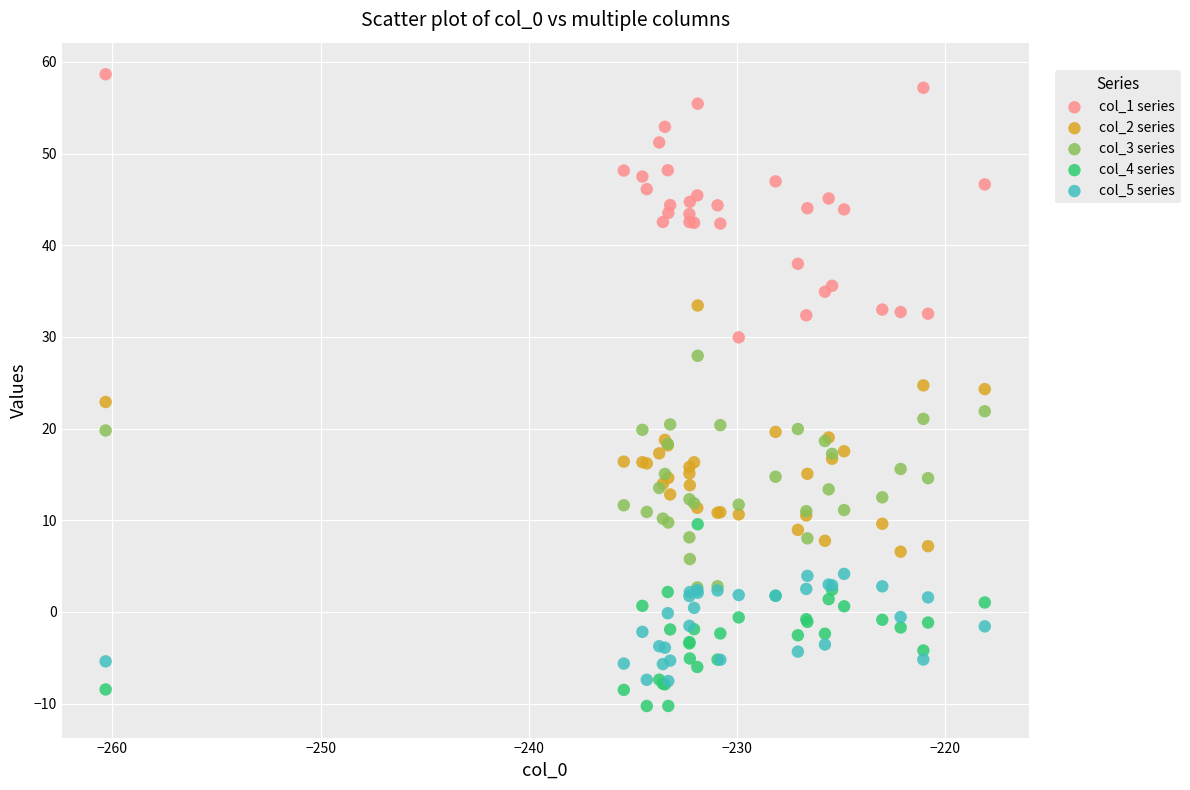

Which series reaches the maximum Y coordinate?

col_1 series